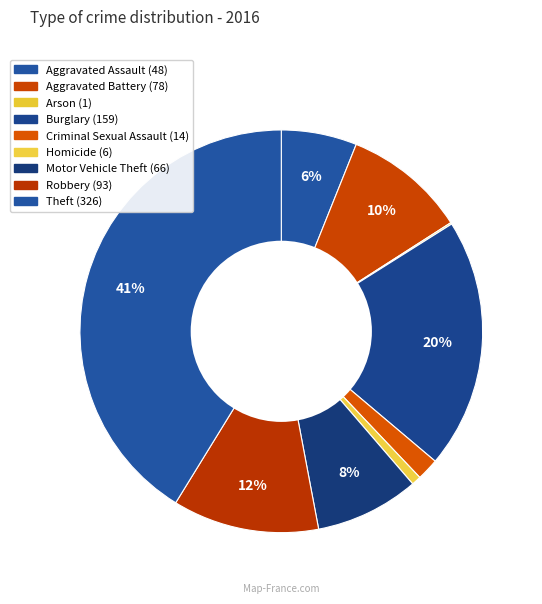

What percentage is the Homicide slice, to the nearest percent?

1%